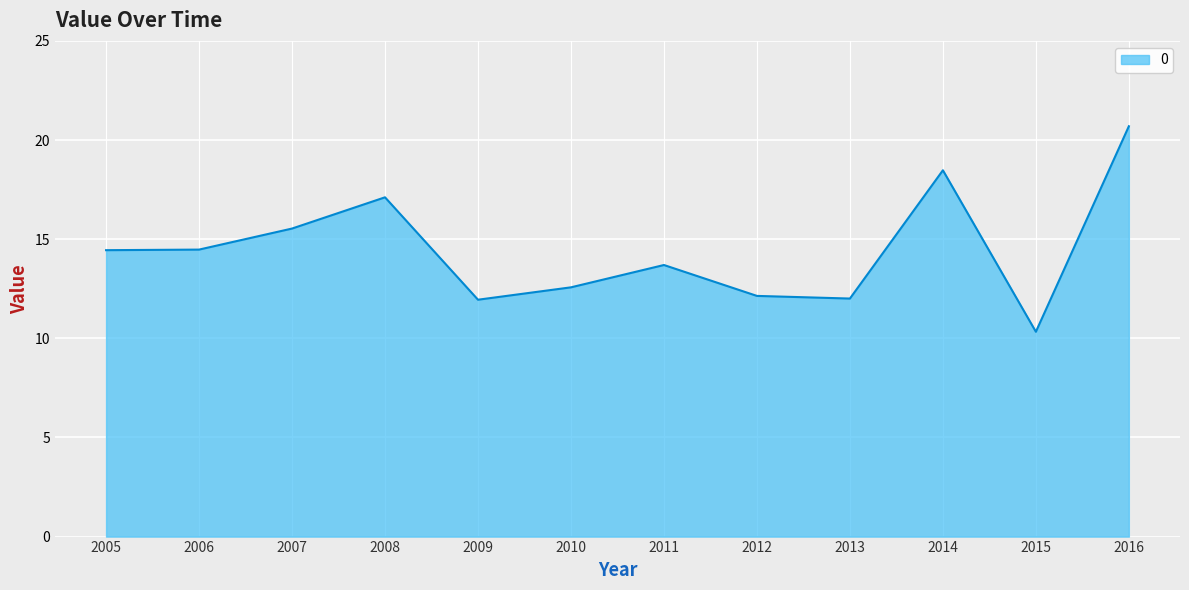

Does the chart display data point markers on the line(s)?

No